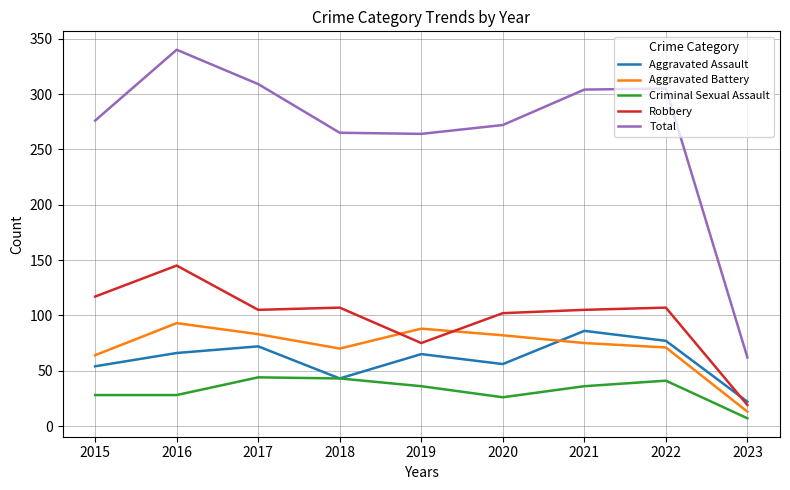

What is the approximate value of Aggravated Assault at 2019?

65